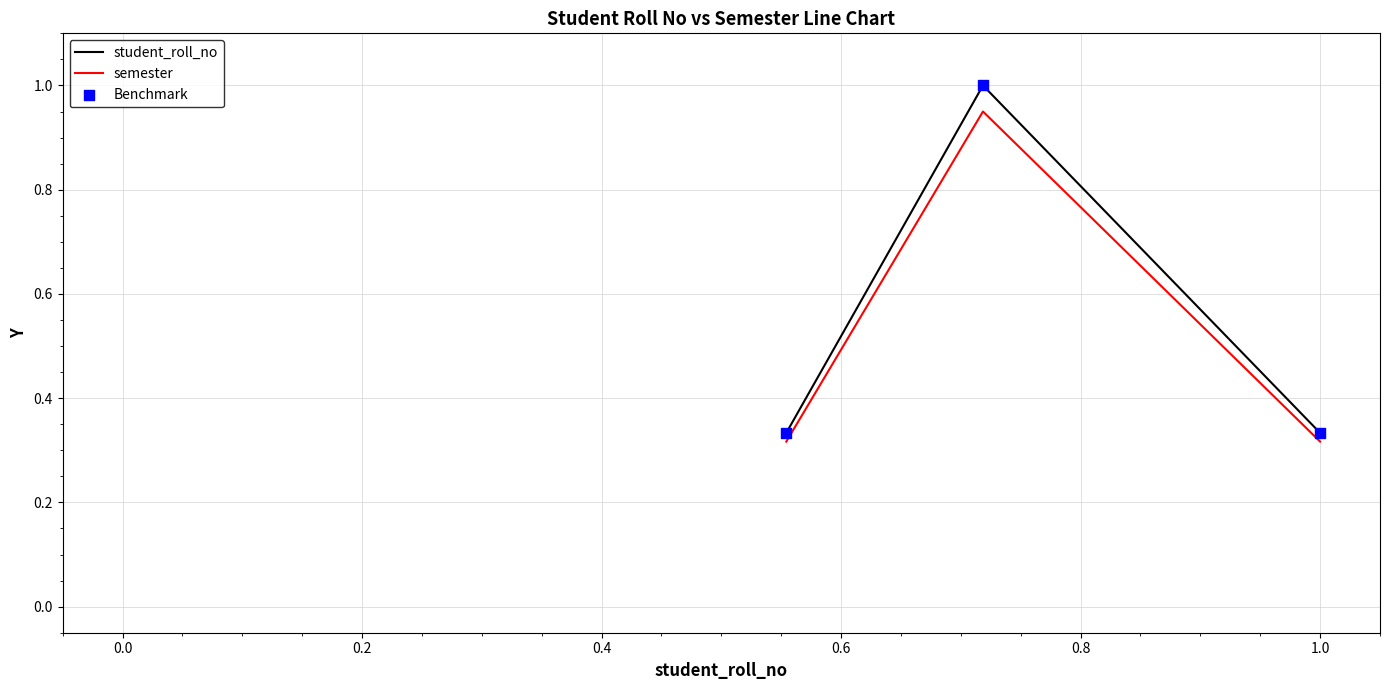

At how many categories does at least one series exceed 0?

3